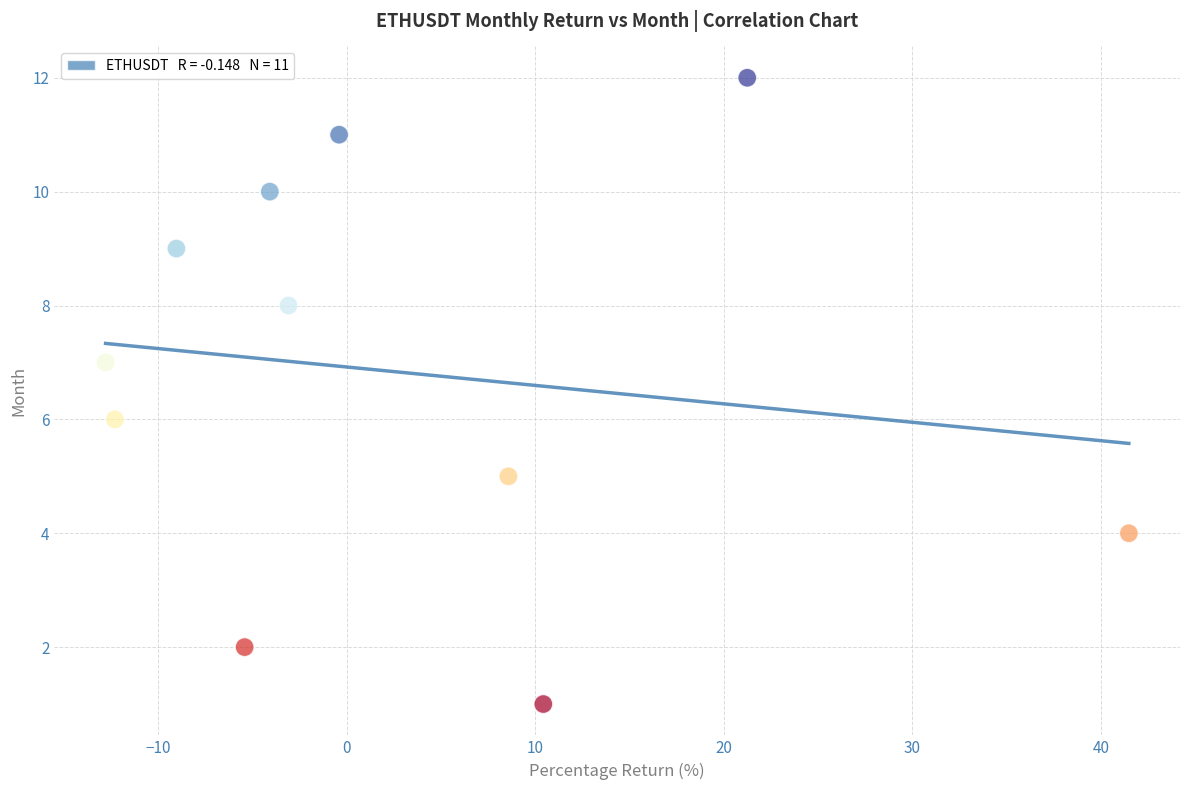

What is the average Y value?

7